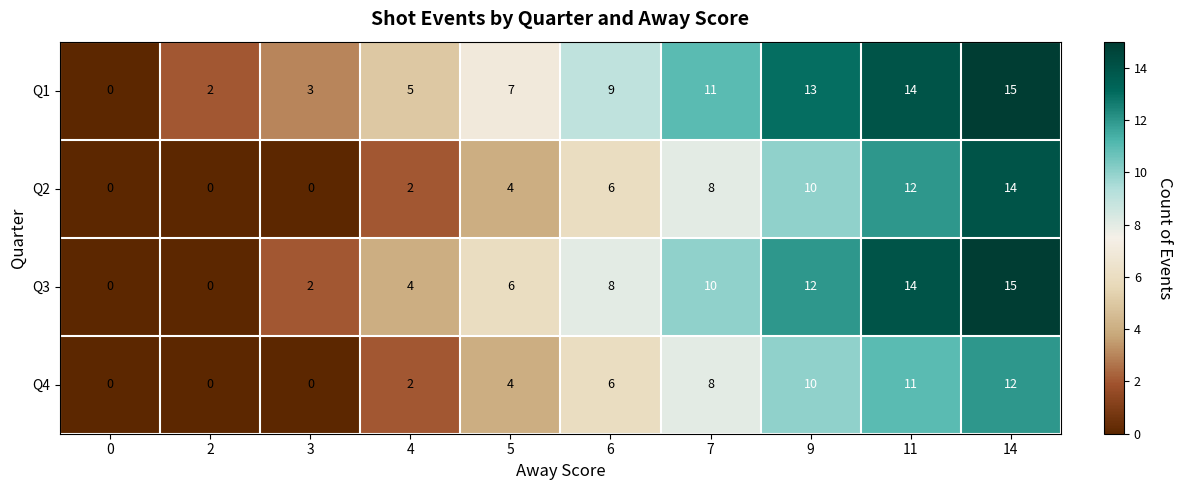

What is the difference between the highest and lowest values at 3?

3